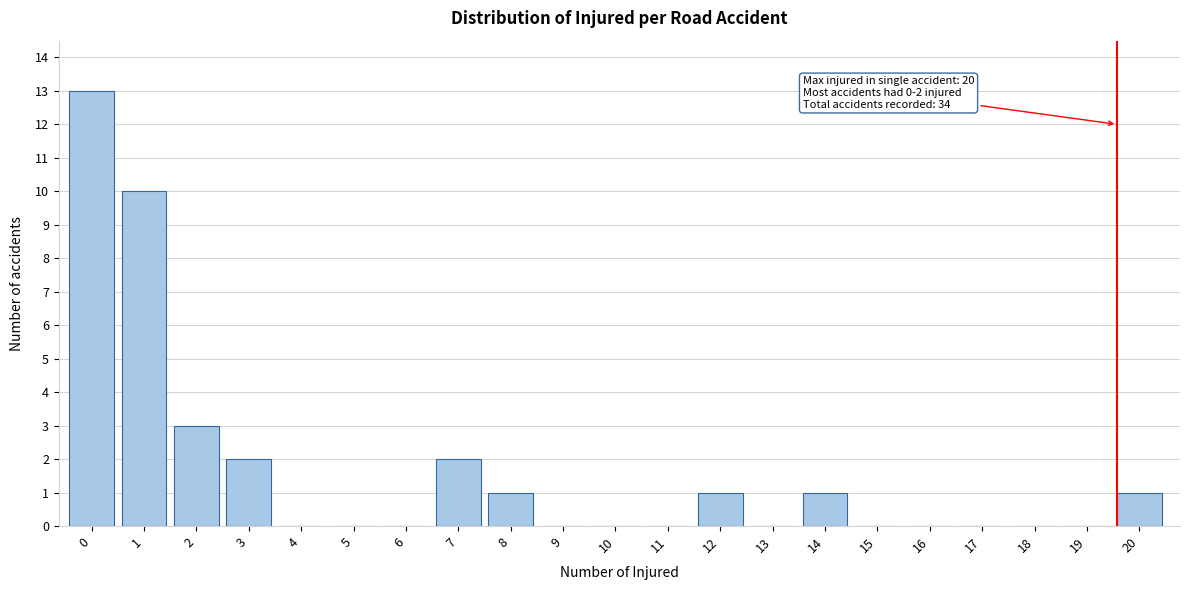

Reading left to right, what are all the values shown in this chart?

0=13	1=10	2=3	3=2	4=0	5=0	6=0	7=2	8=1	9=0	10=0	11=0	12=1	13=0	14=1	15=0	16=0	17=0	18=0	19=0	20=1